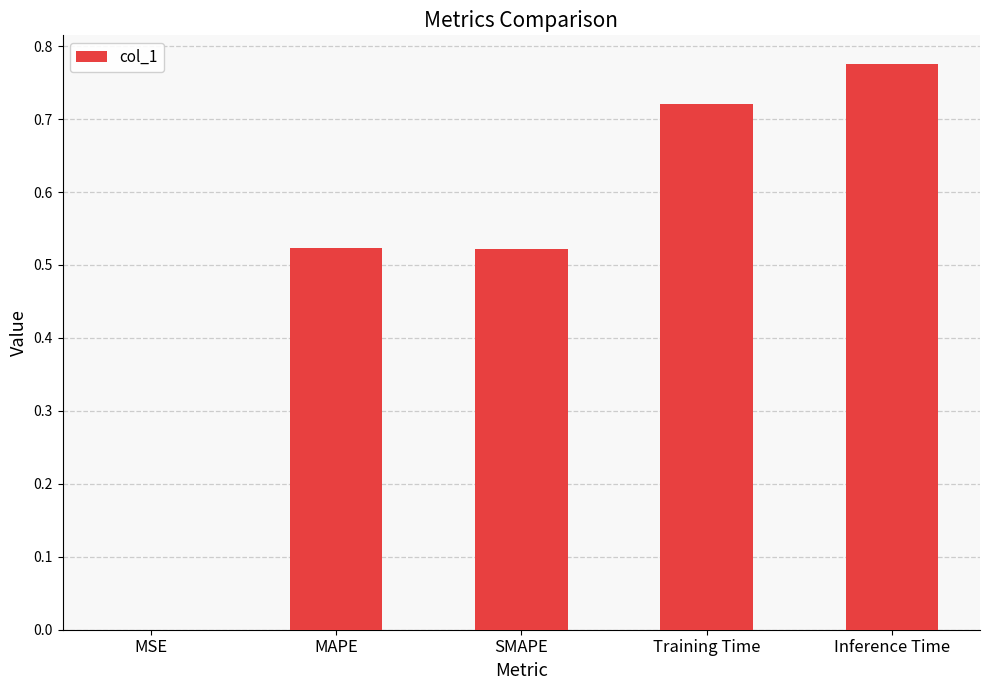

The value at SMAPE is 0.8. True or false?

False